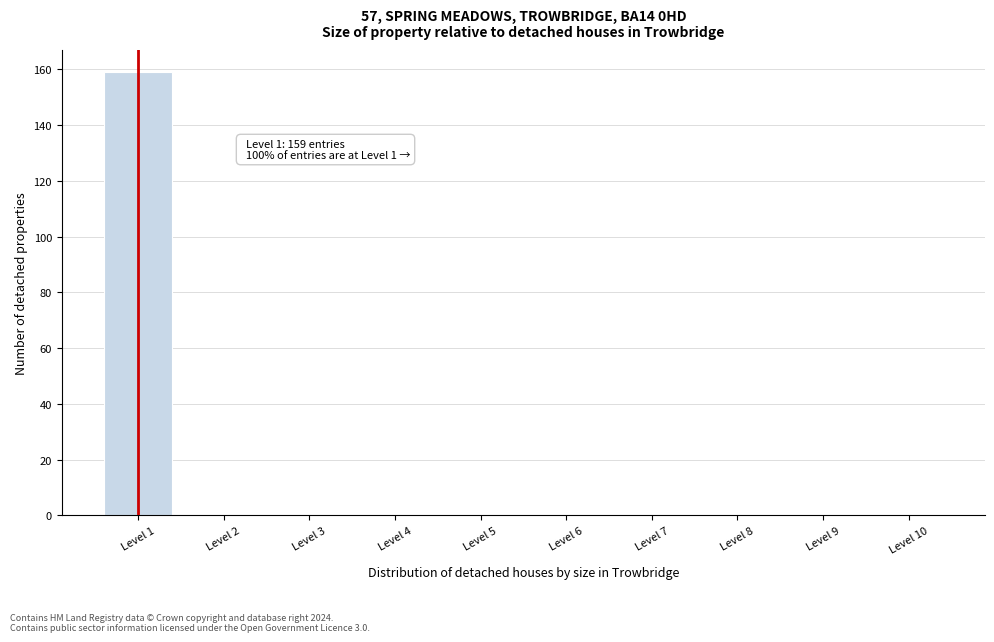

Reading left to right, transcribe all the data shown in this chart.

Level 1=159	Level 2=0	Level 3=0	Level 4=0	Level 5=0	Level 6=0	Level 7=0	Level 8=0	Level 9=0	Level 10=0